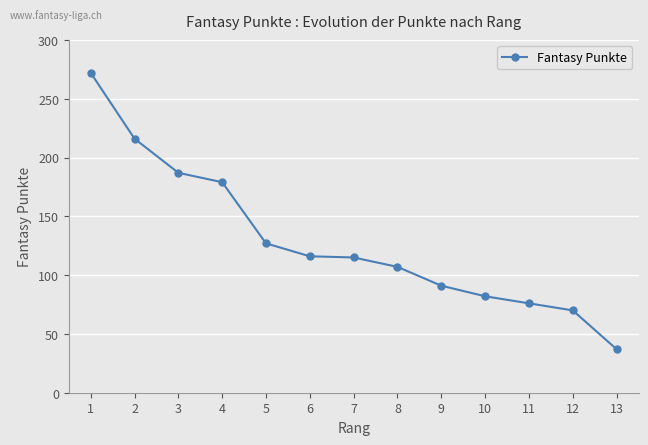

What is the maximum value shown in the chart?

272